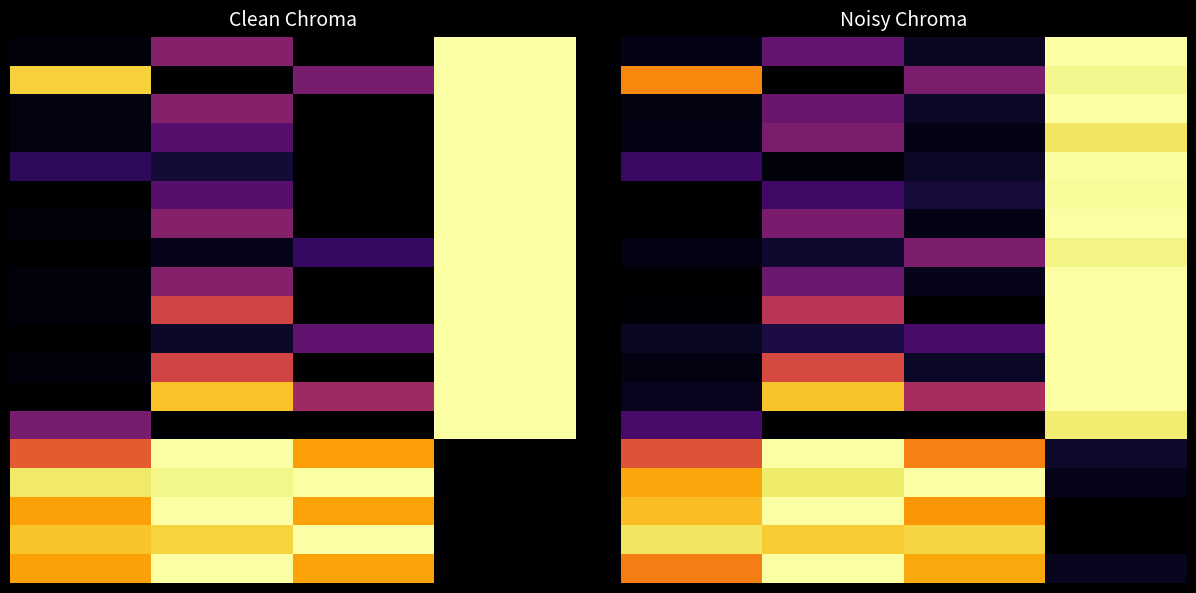

At how many categories does at least one series exceed 0?

4